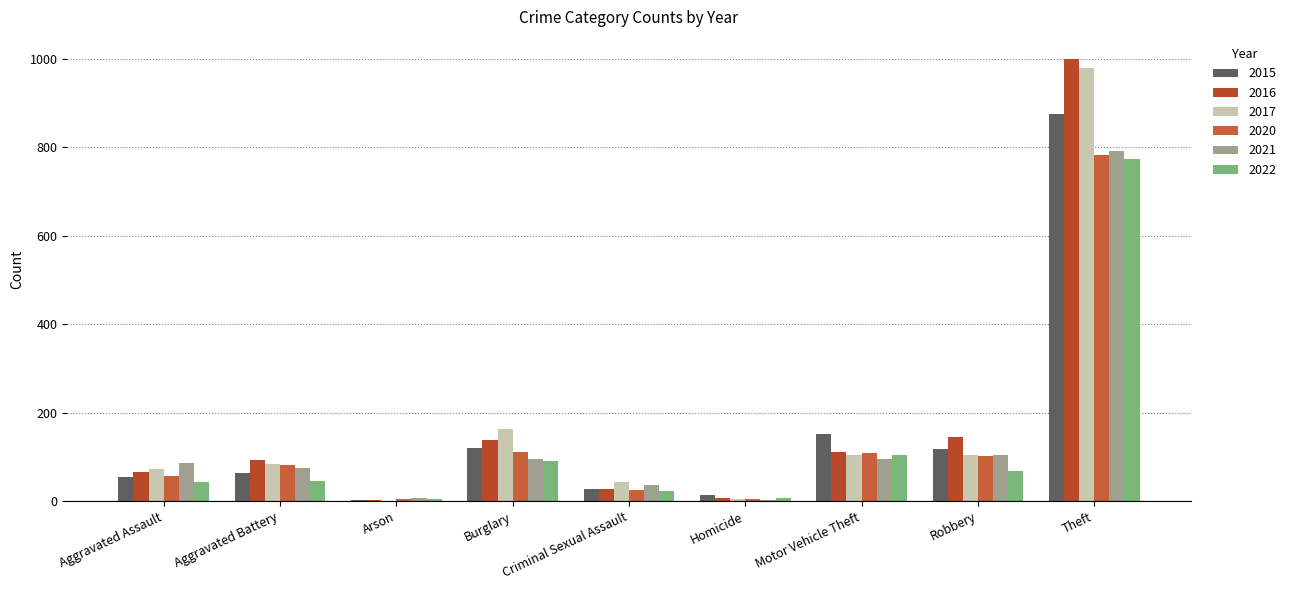

How many series are shown in this chart?

6